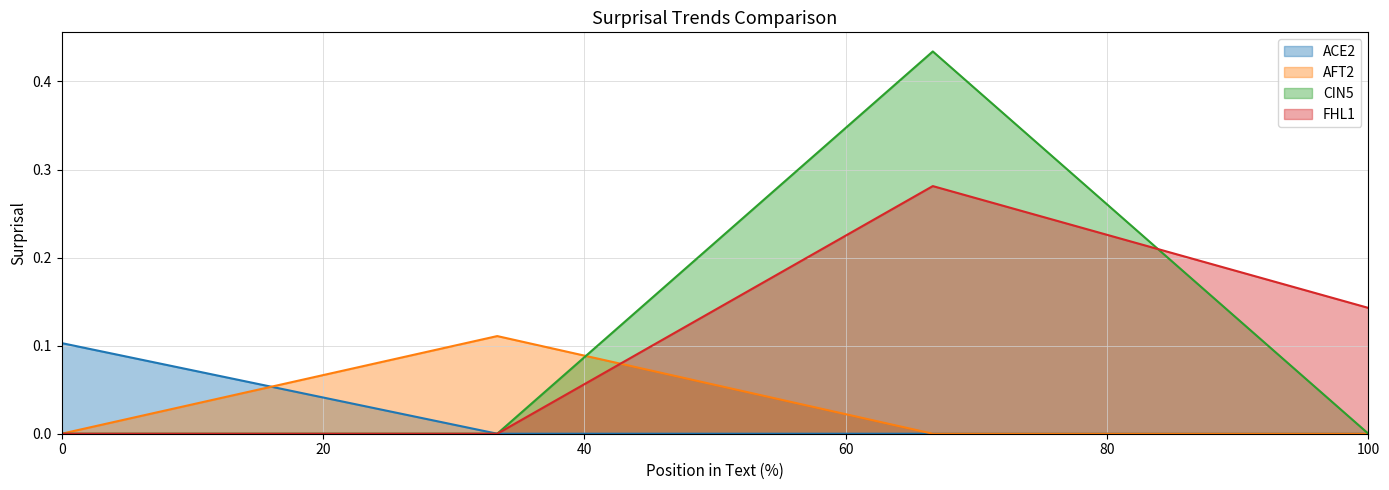

The CIN5 series shows 0.0 at 100. True or false?

True